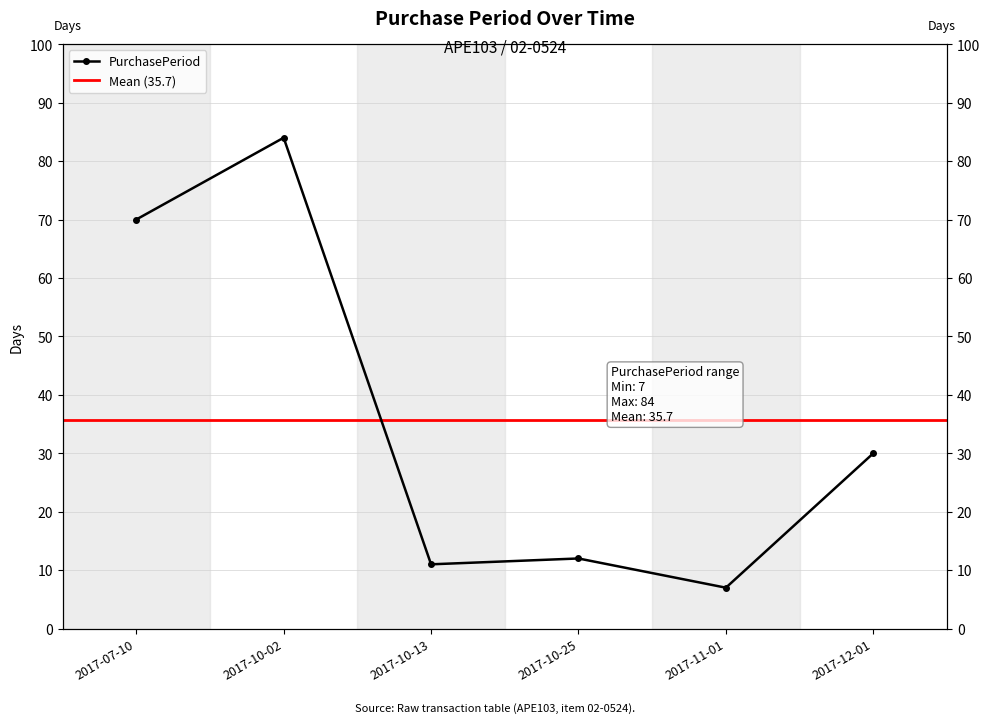

List the labels in order of value, smallest first.

2017-11-01, 2017-10-13, 2017-10-25, 2017-12-01, 2017-07-10, 2017-10-02